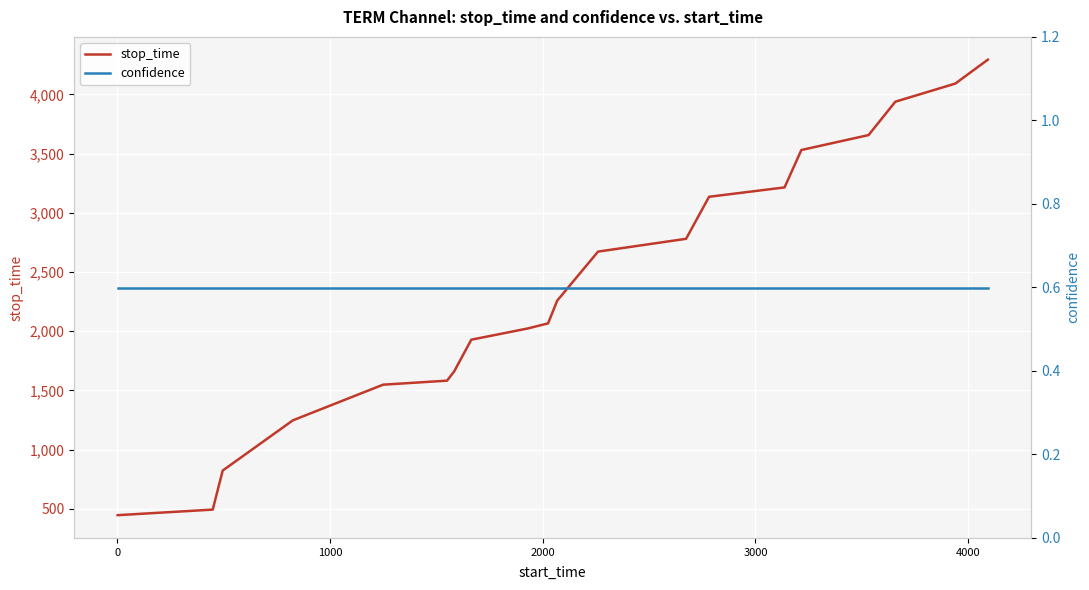

True or false: confidence and stop_time cross at least once.

False